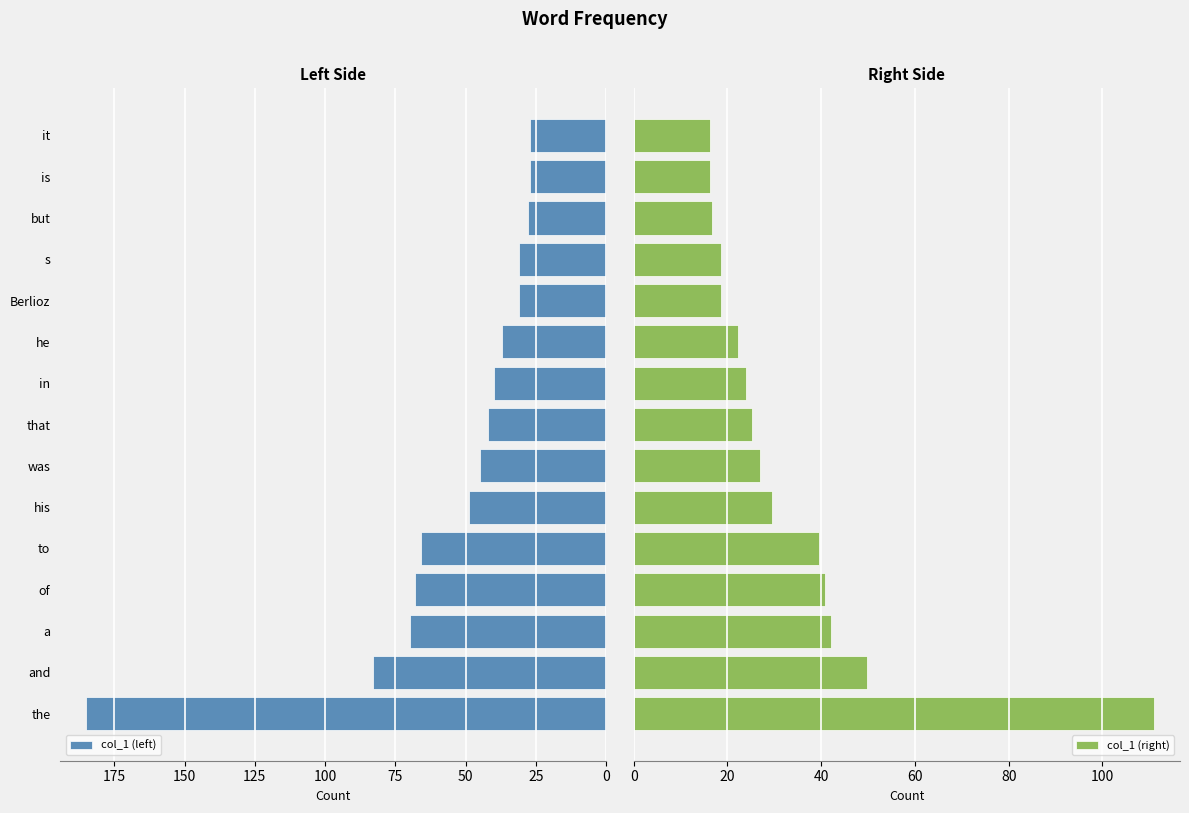

What is the maximum value for col_1 (right)?

111.0